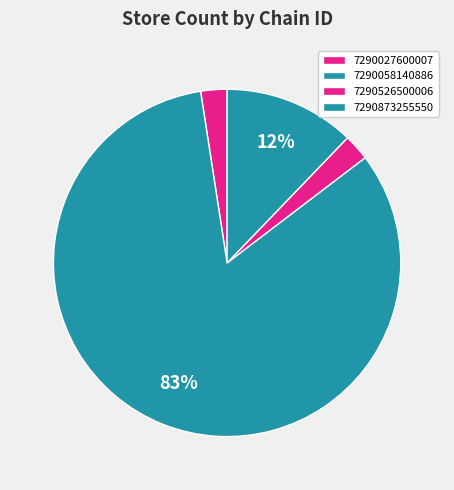

True or false: 7290027600007 accounts for 2% of the total.

True